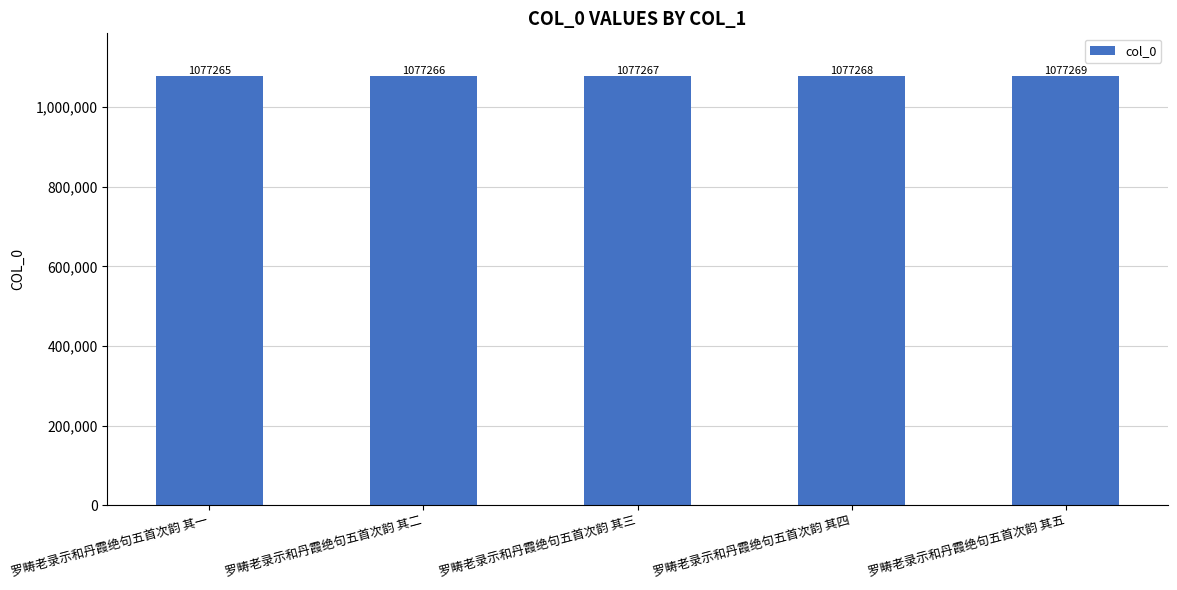

What is the value of the 5th bar from the left?

1077269